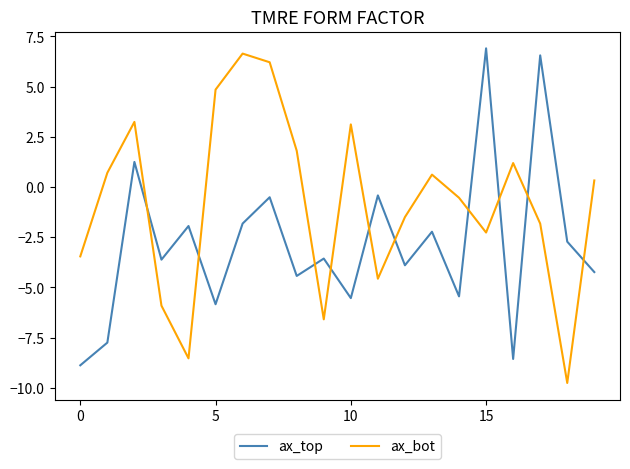

What is the highest value of the ax_bot series?

6.6